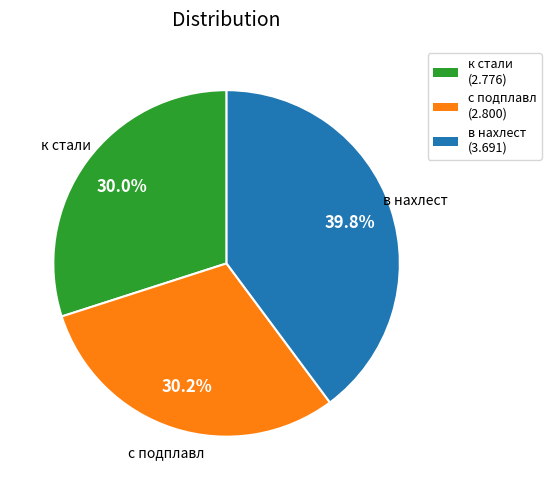

To the nearest percent, what is the average slice percentage?

33%